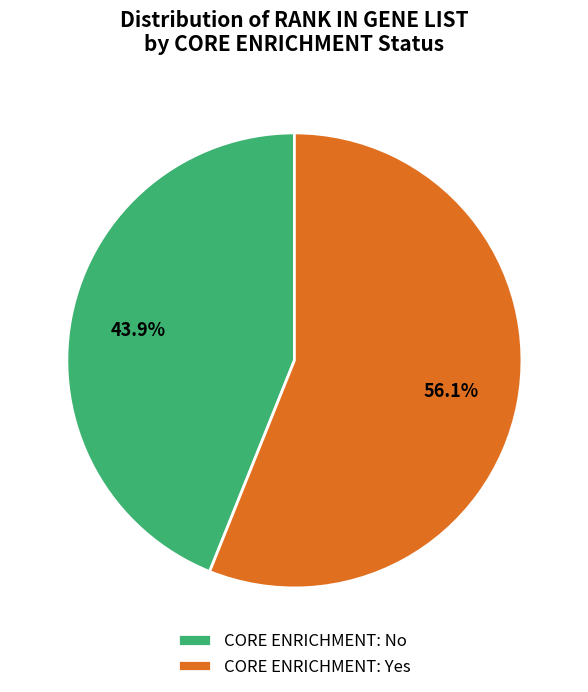

Does CORE ENRICHMENT: Yes account for over 50% of the chart?

Yes